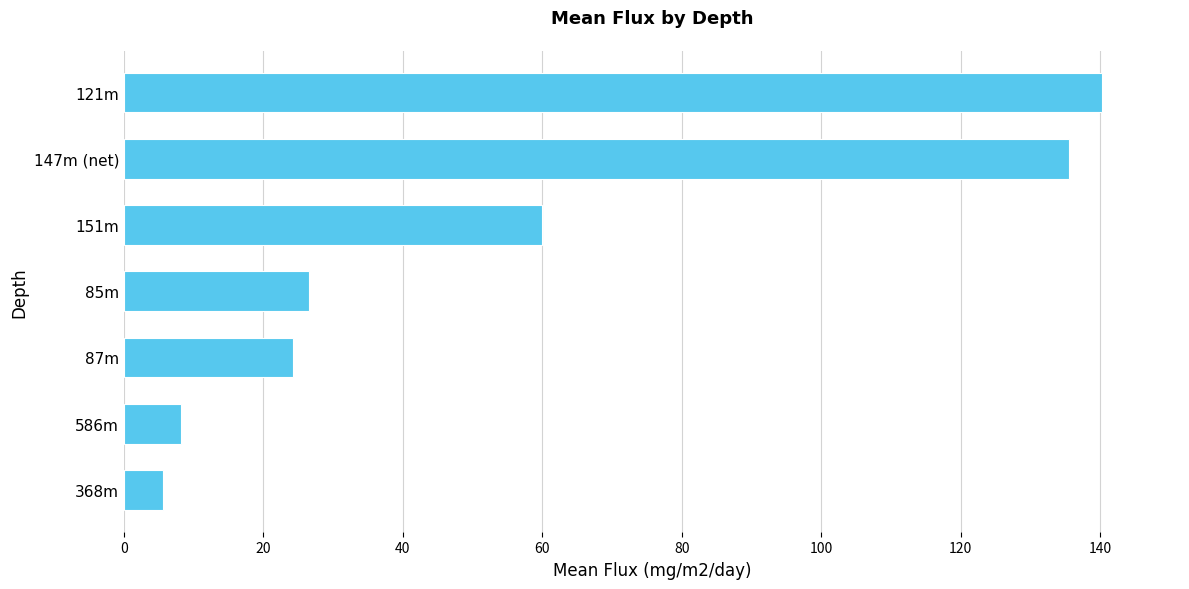

Where is the data nearest to the value 72?

151m